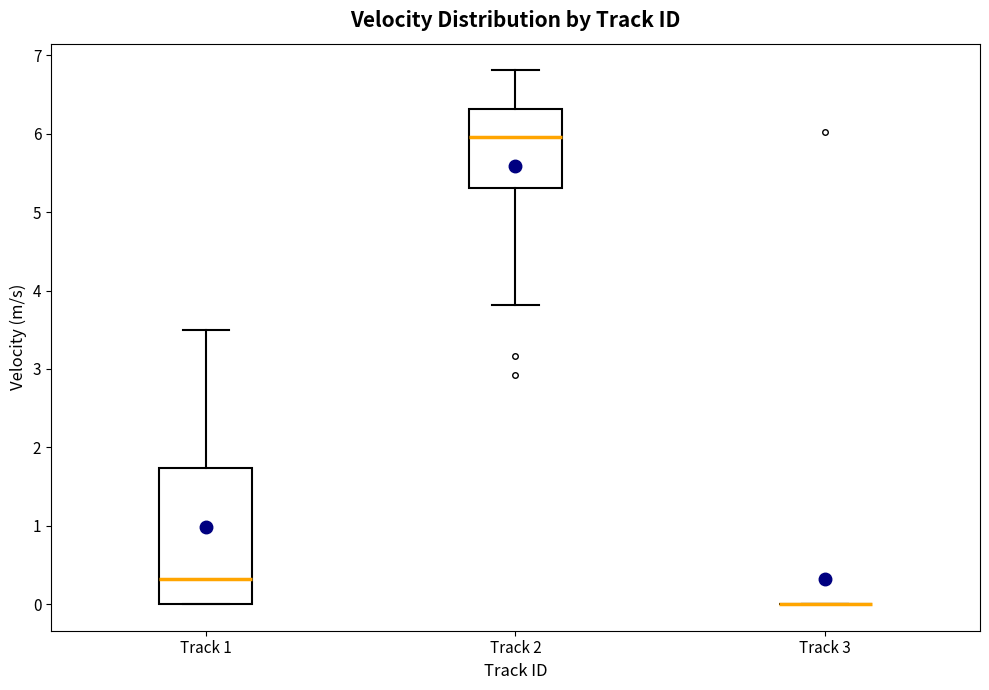

Comparing the boxes themselves (not the whiskers), which one is the tallest?

Track 1